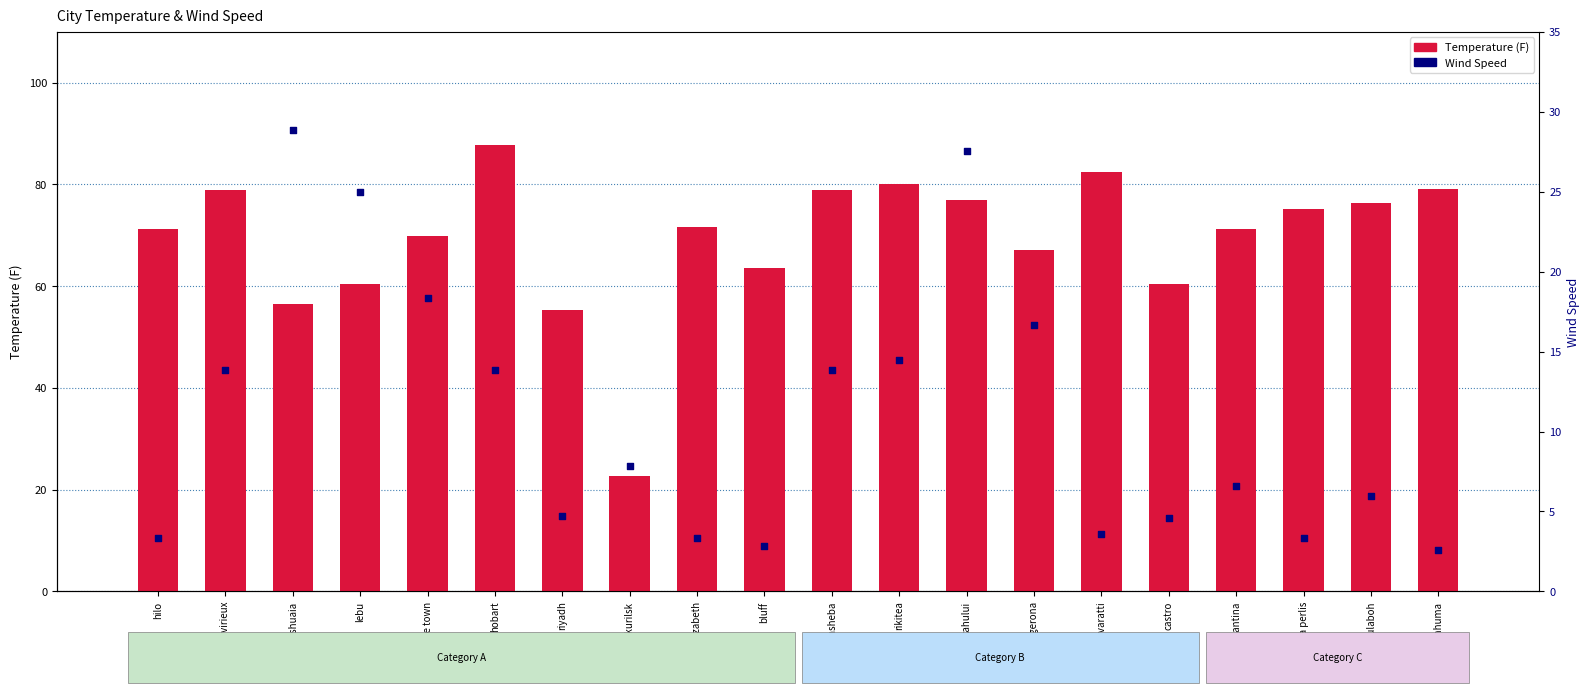

At which category is the sum across all series the highest?

kahului